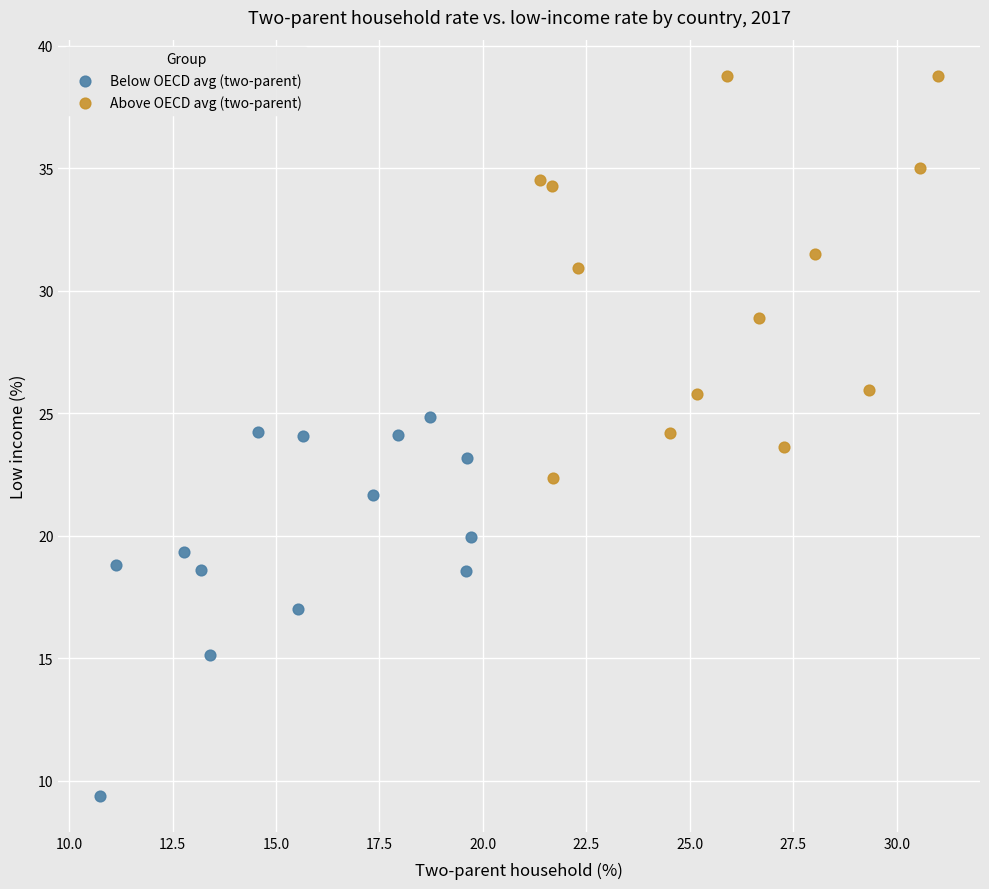

What are all the series names shown in the legend?

Below OECD avg (two-parent), Above OECD avg (two-parent)